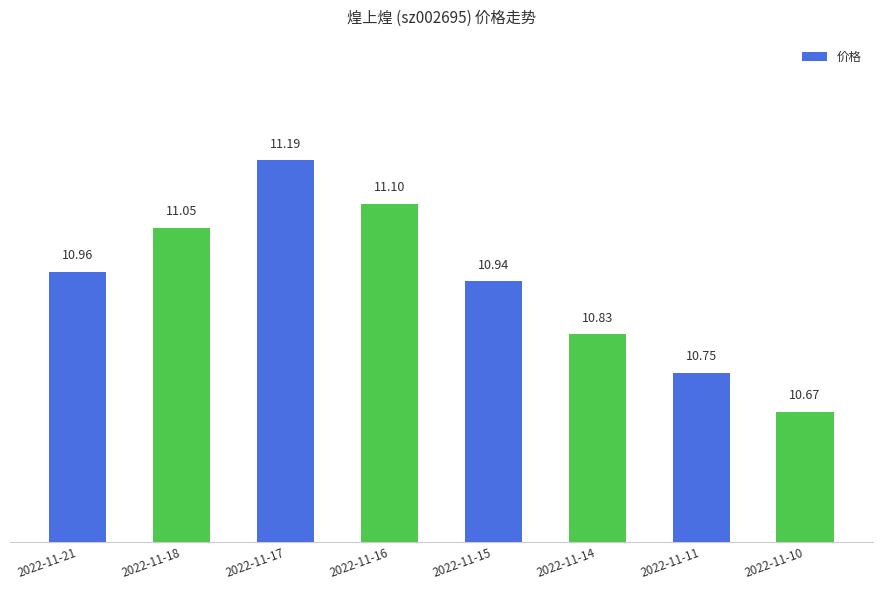

Where is the data nearest to the value 10?

2022-11-10